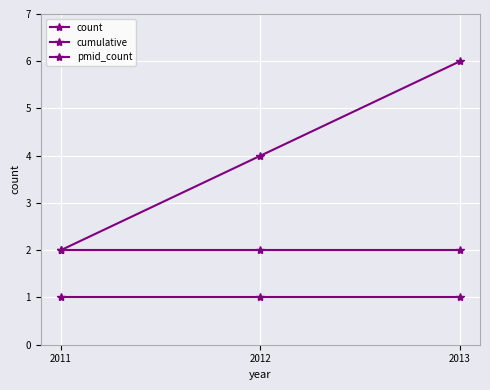

Which category has the lowest value across all series?

2011